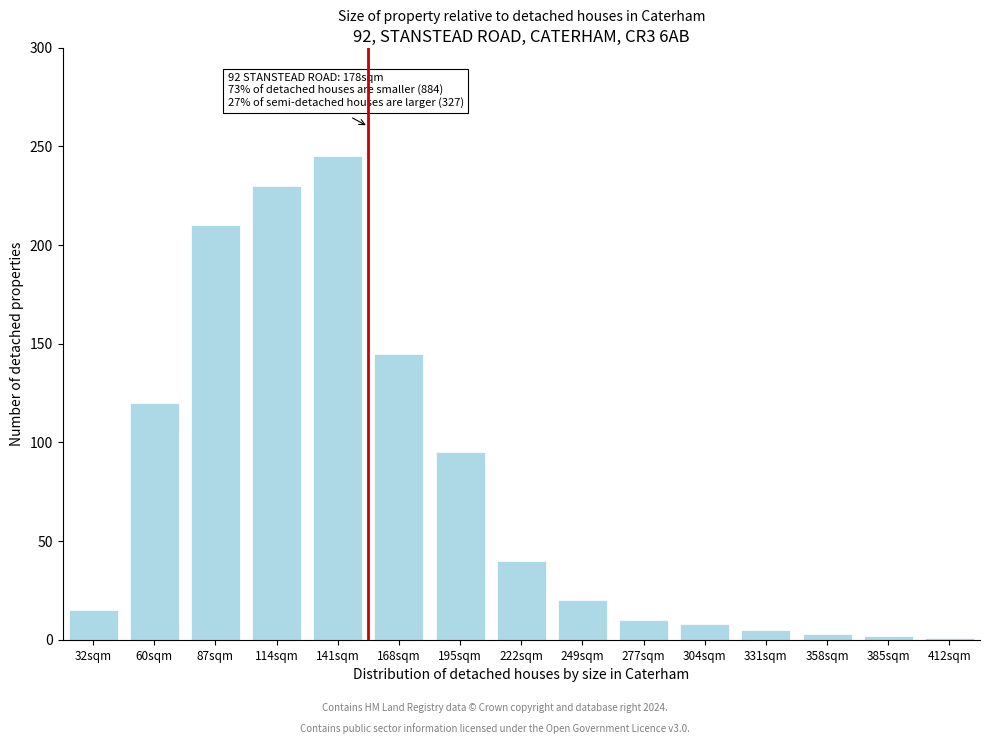

At which label is the value closest to 123?

60sqm